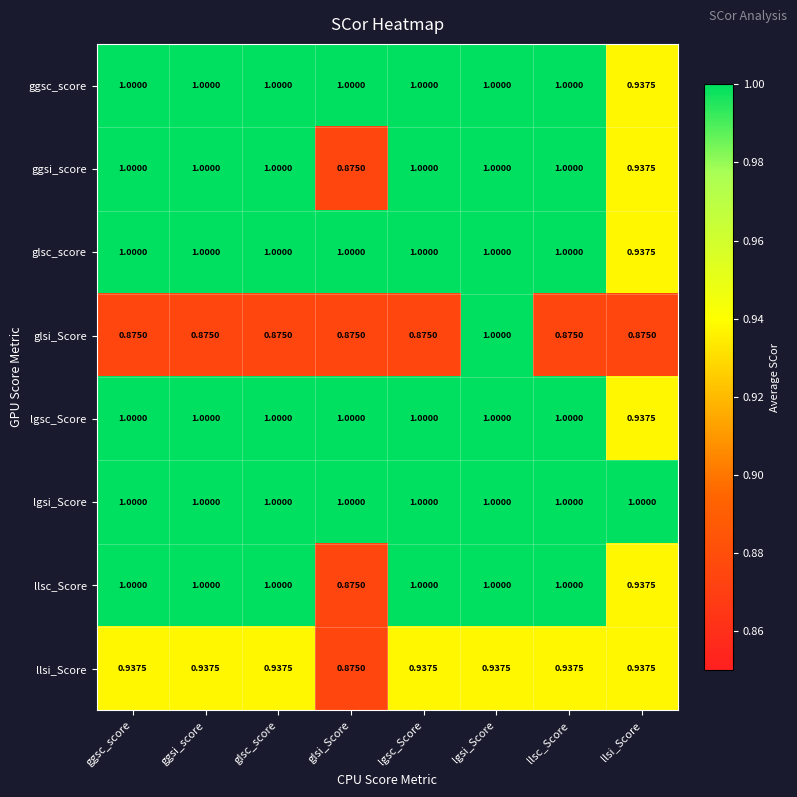

Which series has the largest total across all categories?

lgsi_Score